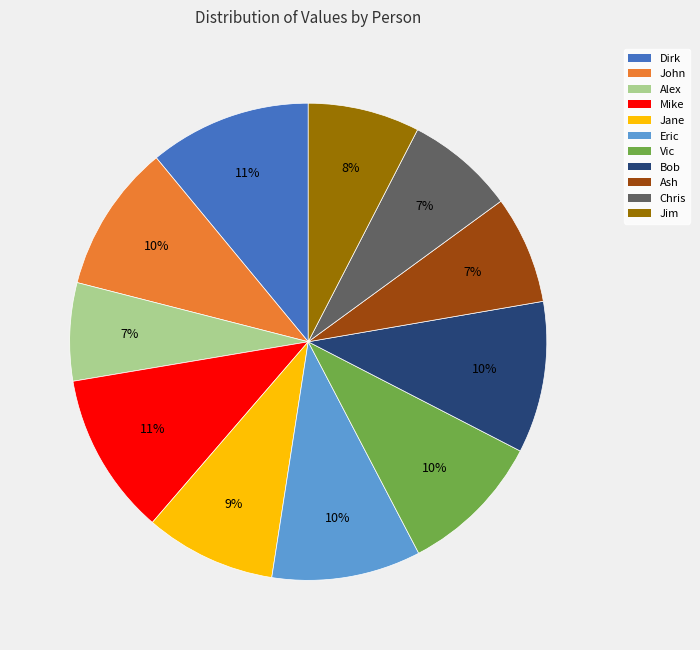

Count the number of slices in the pie.

11